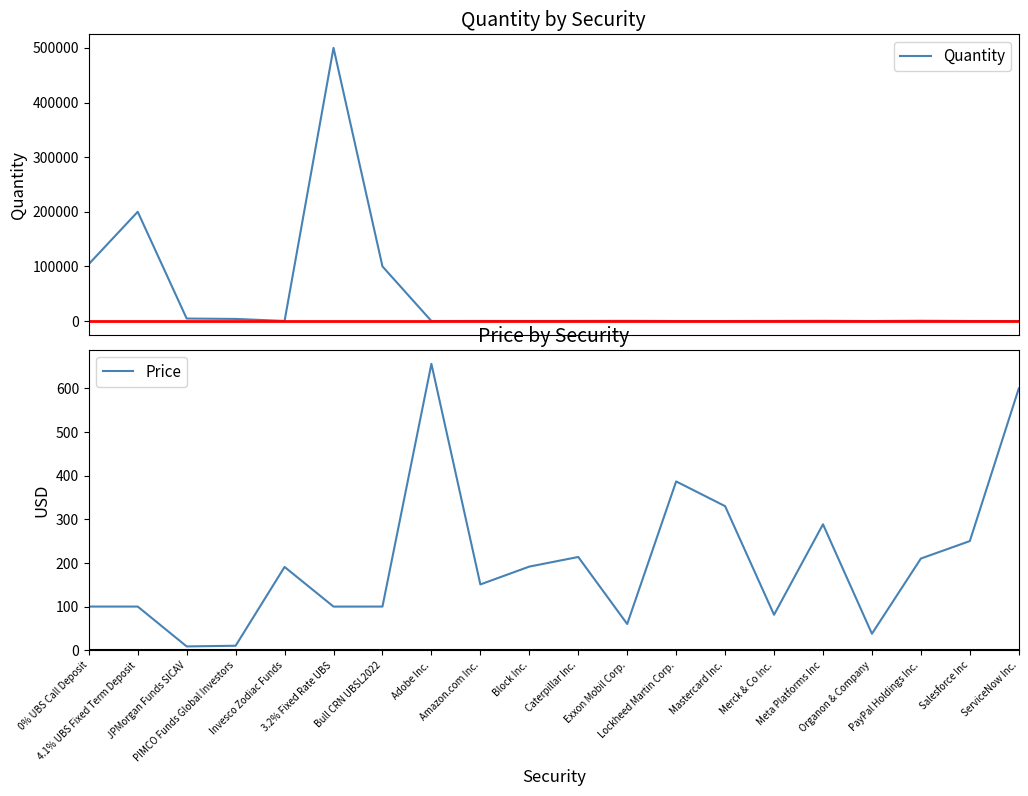

How many interior local valleys does the Price series have?

6